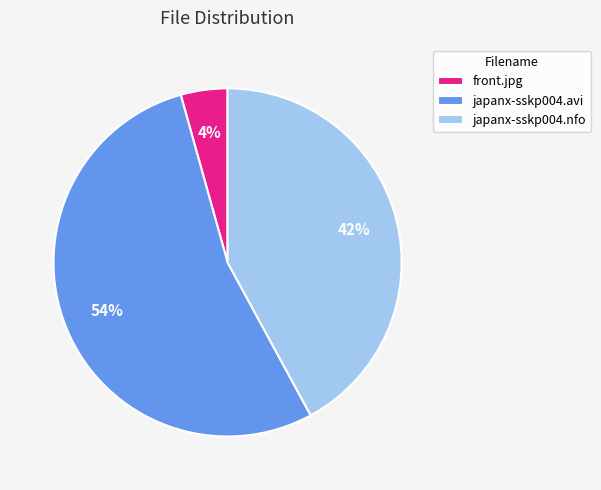

How many segments does this pie chart have?

3